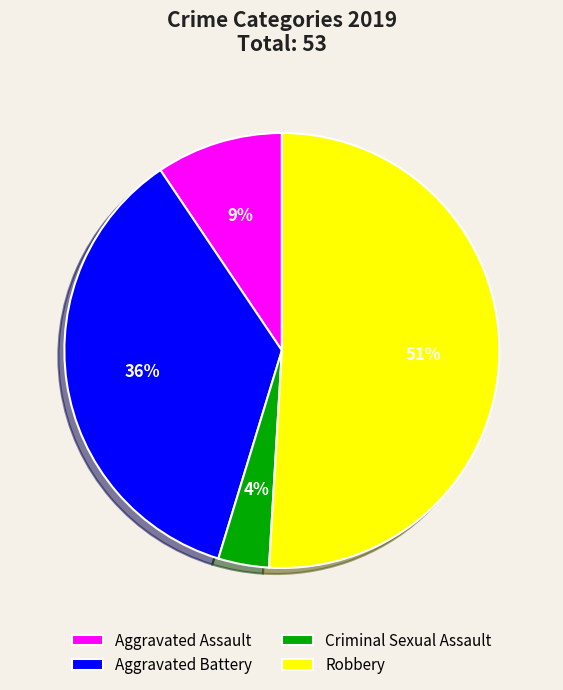

Is Robbery the majority of the pie?

Yes